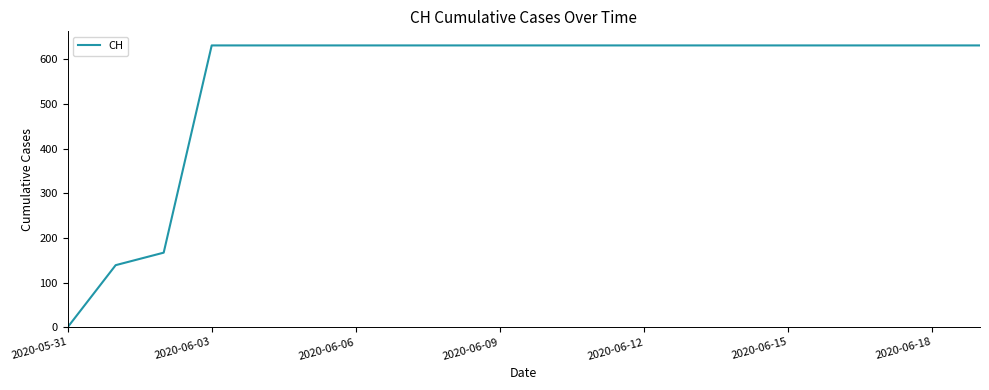

What is the greatest value displayed?

631